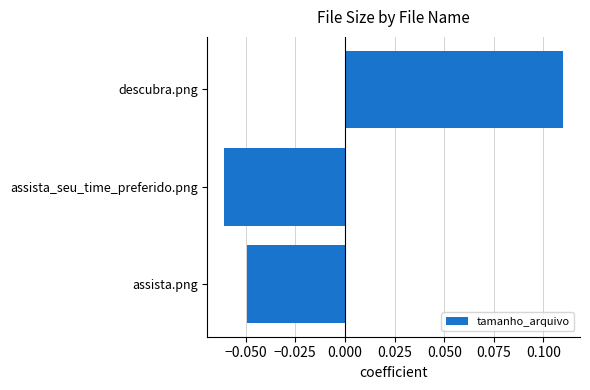

What is the difference between the maximum and minimum values?

0.2